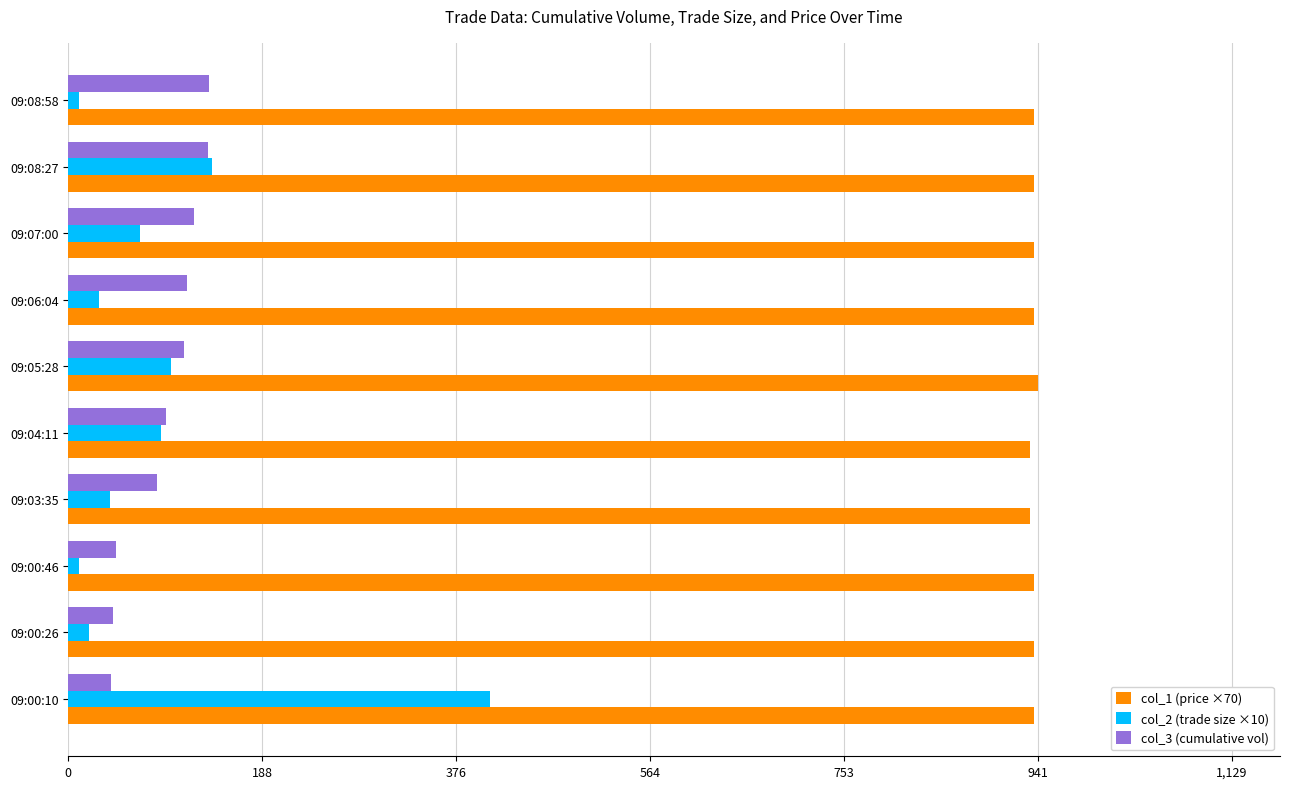

Rank the series by their maximum value, from highest to lowest.

col_1 (price ×70), col_2 (trade size ×10), col_3 (cumulative vol)